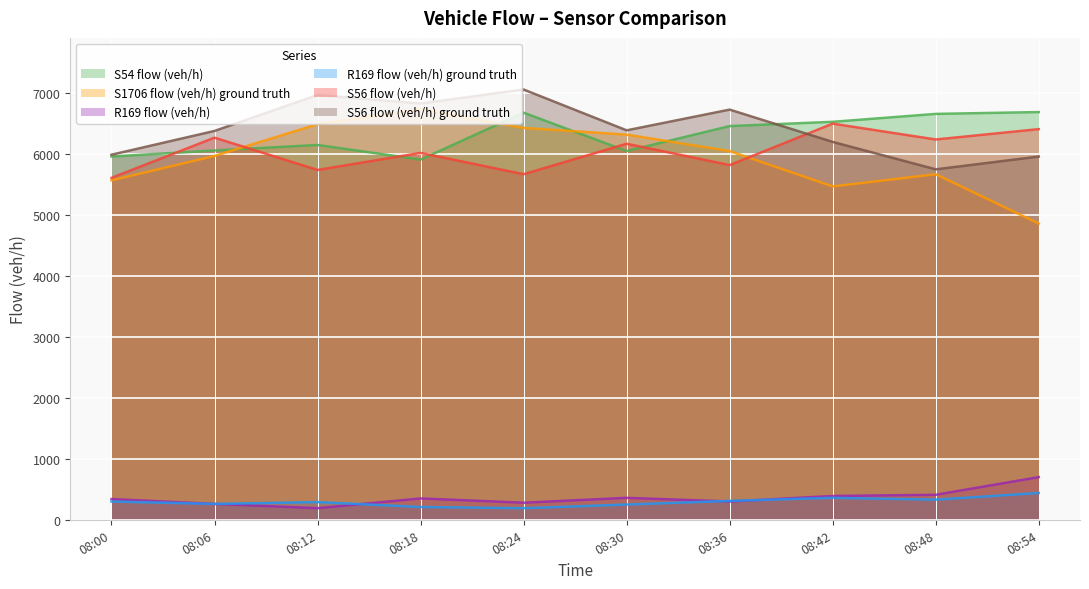

Rank the series at 08:48 from lowest to highest value.

R169 flow (veh/h) ground truth, R169 flow (veh/h), S1706 flow (veh/h) ground truth, S56 flow (veh/h) ground truth, S56 flow (veh/h), S54 flow (veh/h)